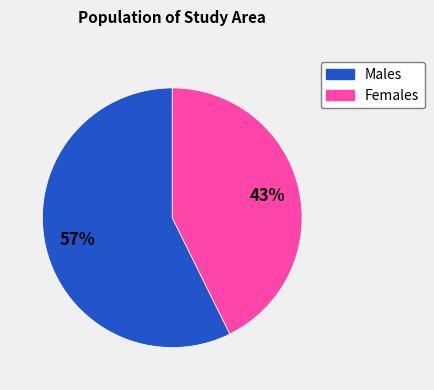

Which category has the biggest portion of the pie?

Males